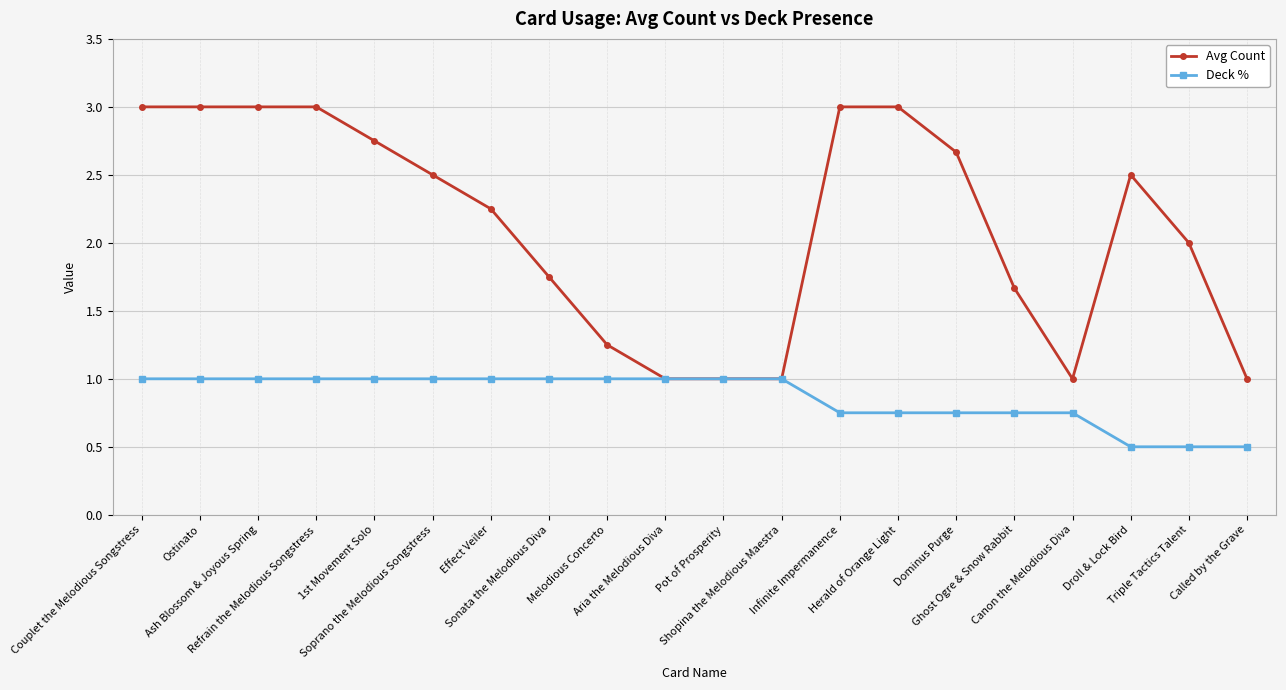

List the series in order of their peak value, lowest first.

Deck %, Avg Count